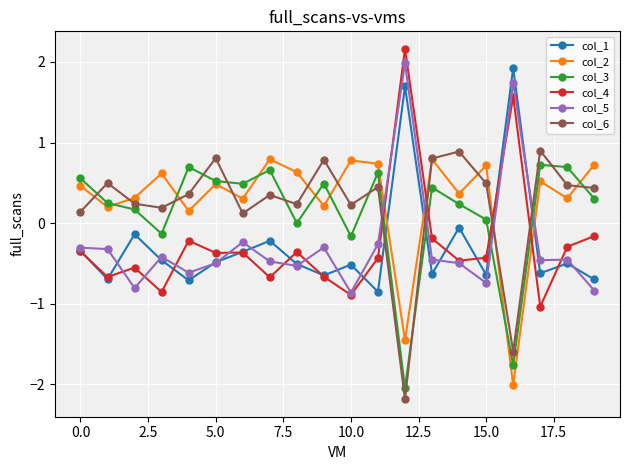

True or false: col_3 has more than 2 interior local peaks.

True